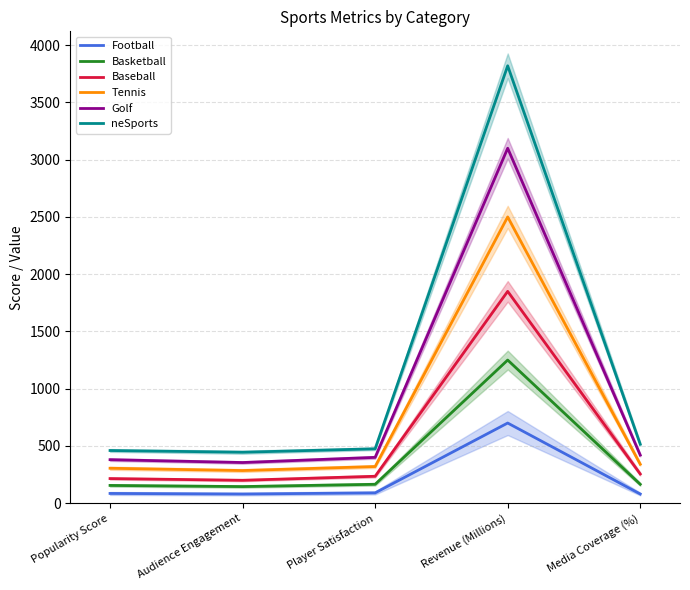

Which series has the largest total across all categories?

neSports